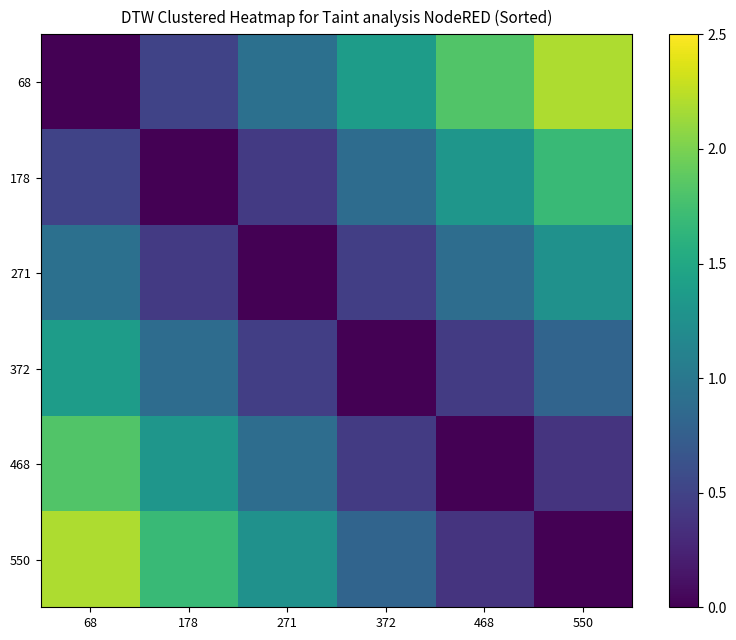

Reading right to left, extract all data points from this chart.

68: 550=2.2	468=1.8	372=1.4	271=0.9	178=0.5	68=0.0
178: 550=1.7	468=1.3	372=0.9	271=0.4	178=0.0	68=0.5
271: 550=1.3	468=0.9	372=0.5	271=0.0	178=0.4	68=0.9
372: 550=0.8	468=0.4	372=0.0	271=0.5	178=0.9	68=1.4
468: 550=0.4	468=0.0	372=0.4	271=0.9	178=1.3	68=1.8
550: 550=0.0	468=0.4	372=0.8	271=1.3	178=1.7	68=2.2